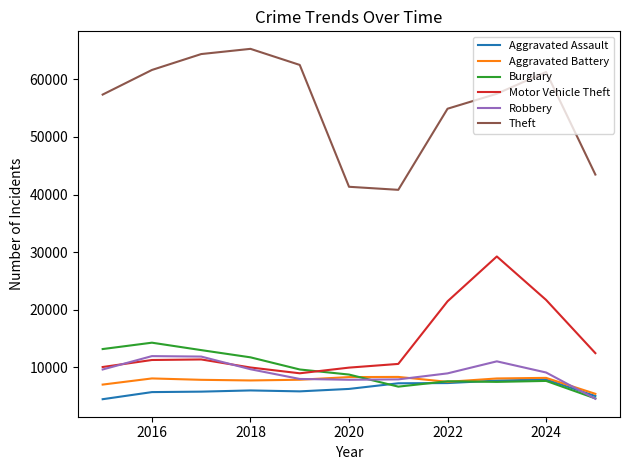

How many values in the Burglary series are below 8758?

5